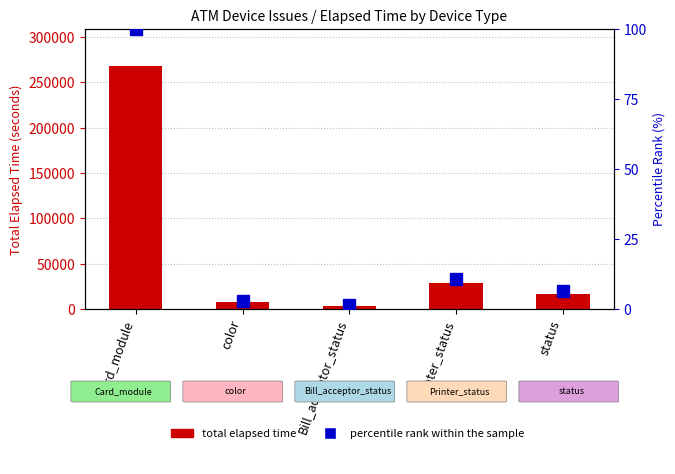

What is the value of the Total elapsed time bar at the 2nd from the left?

7368.0